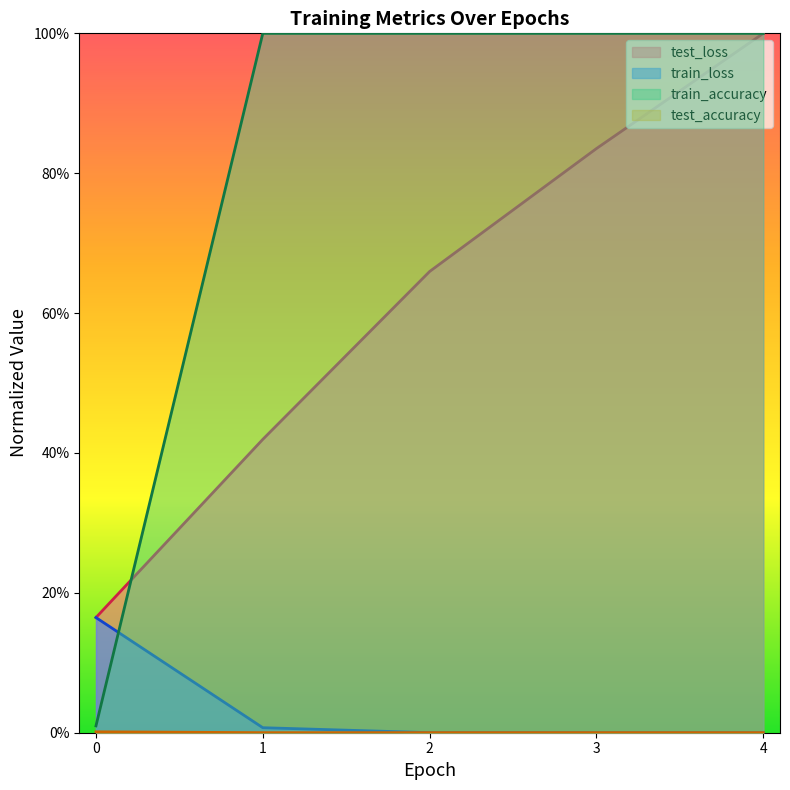

Rank the series by their maximum value, from lowest to highest.

test_accuracy, train_loss, test_loss, train_accuracy